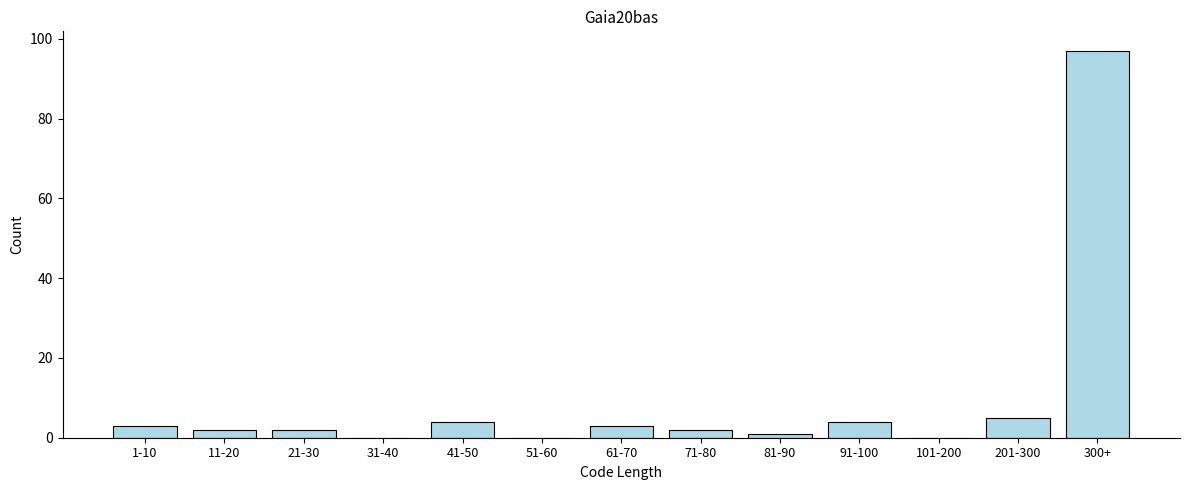

Reading left to right, list all the values displayed in this chart.

1-10=3	11-20=2	21-30=2	31-40=0	41-50=4	51-60=0	61-70=3	71-80=2	81-90=1	91-100=4	101-200=0	201-300=5	300+=97